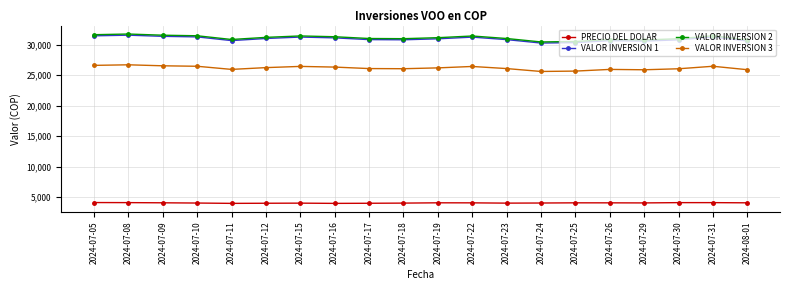

At how many categories does at least one series exceed 16361?

20